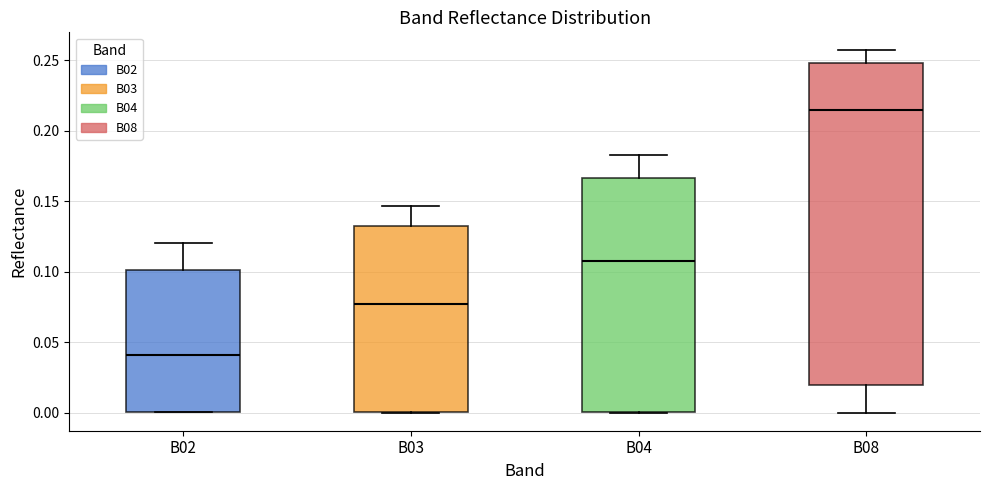

Reading left to right, transcribe this box plot: for each box, give where its median line is, the range the box spans, and where its two whiskers end, as read against the y-axis. The values are not printed on the chart, so give them approximately, as read against the axis.

B02: median 0.040, box 0.000 to 0.100, whiskers 0.000 to 0.120
B03: median 0.075, box 0.000 to 0.135, whiskers 0.000 to 0.145
B04: median 0.105, box 0.000 to 0.165, whiskers 0.000 to 0.185
B08: median 0.215, box 0.020 to 0.250, whiskers 0.000 to 0.255